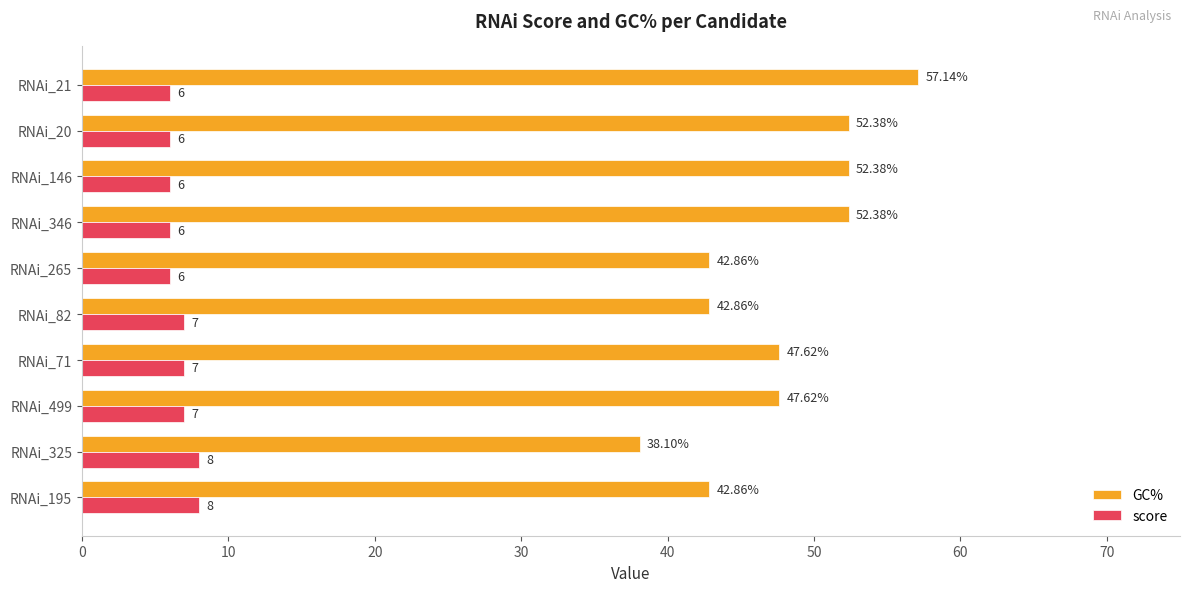

Rank the series by their average value, from lowest to highest.

score, GC%